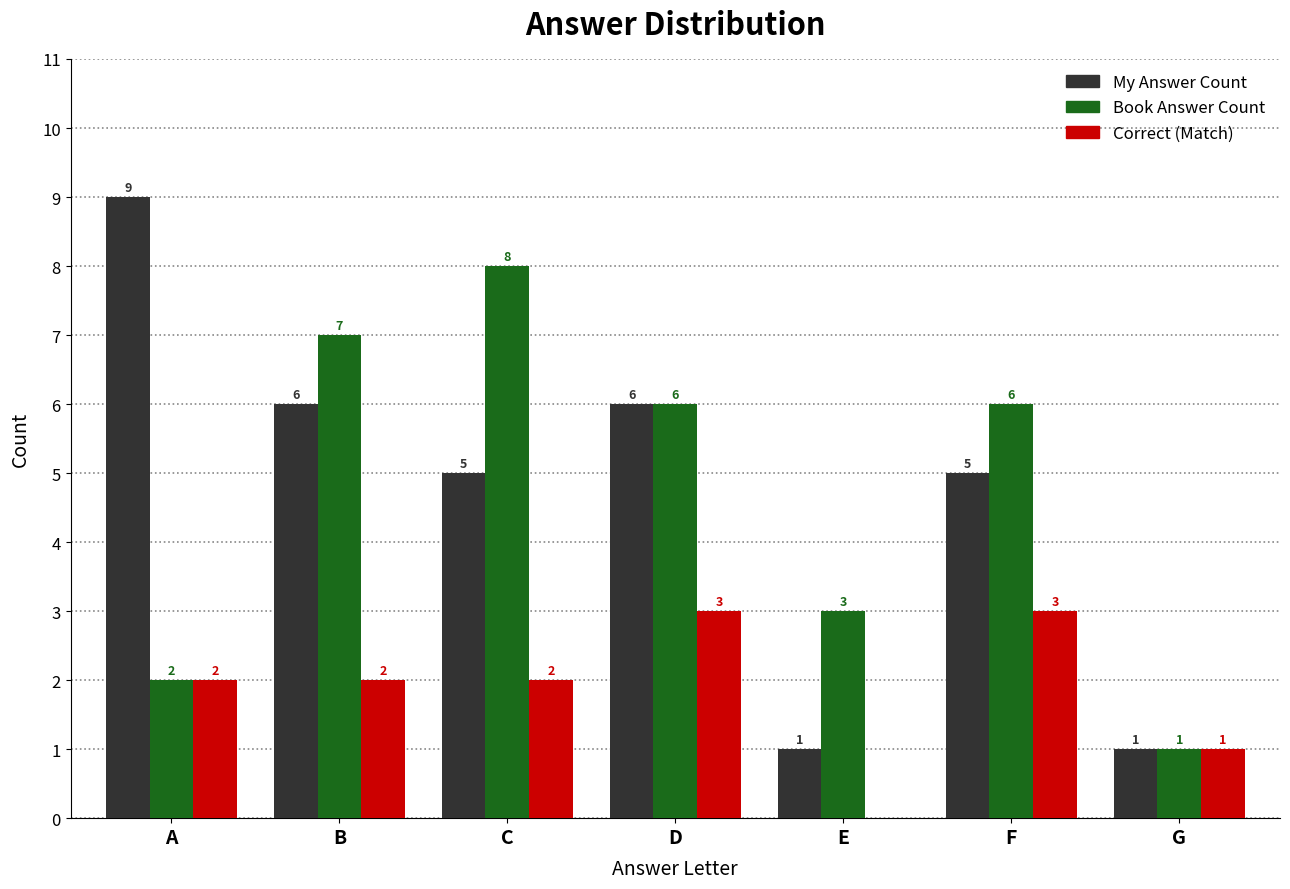

Is the value of Correct (Match) at A greater than the value of Book Answer Count at D?

No